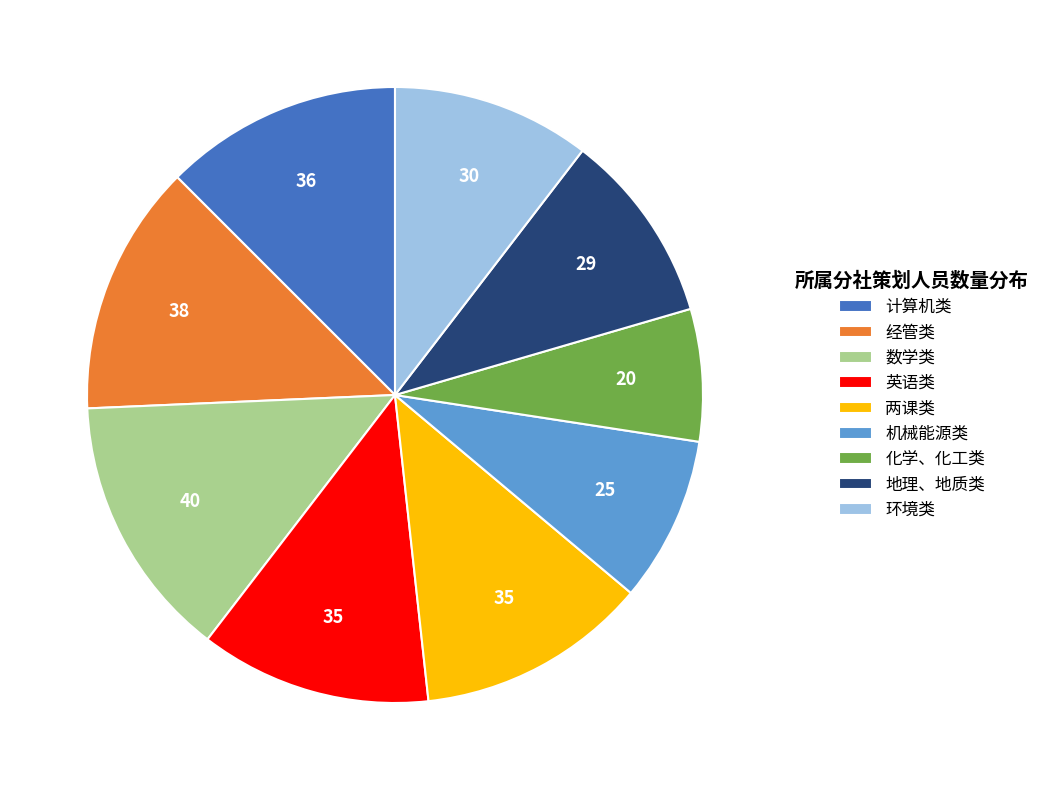

Is it true that 环境类 is 1% of the pie?

False